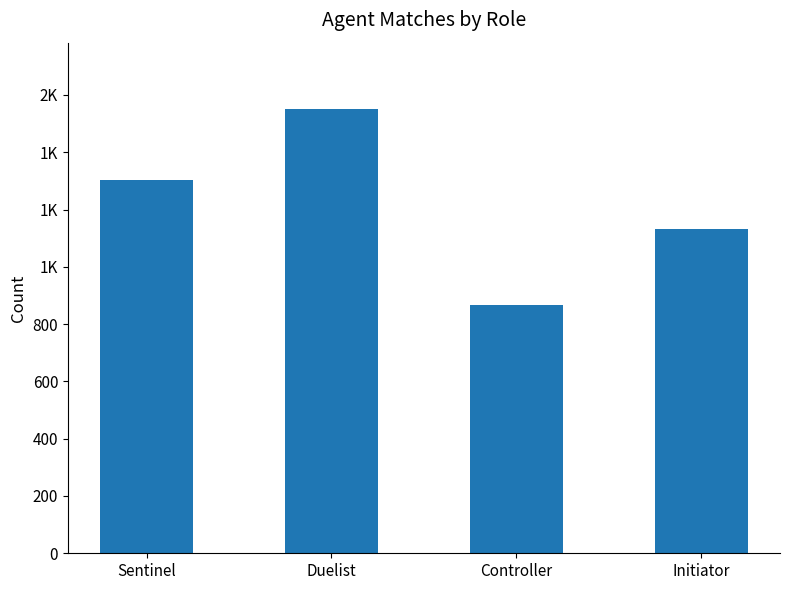

Are the bars horizontal?

No